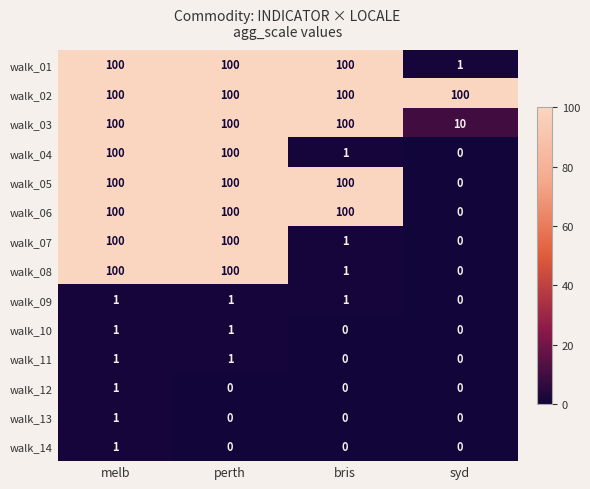

What is the sum of the walk_05 values at bris and syd?

100